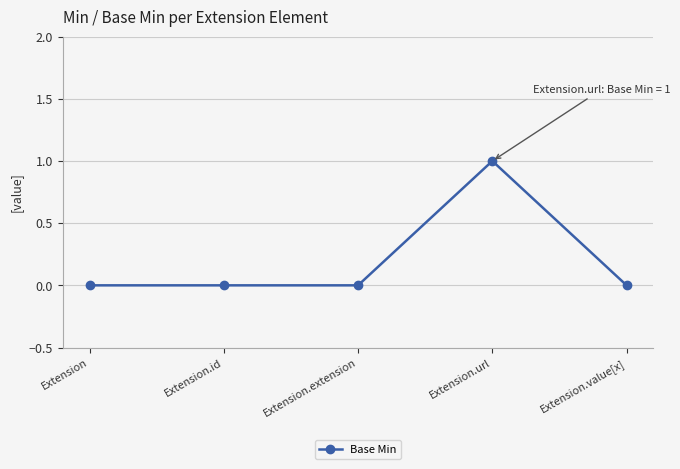

Is it true that the value at Extension.value[x] is -1?

False